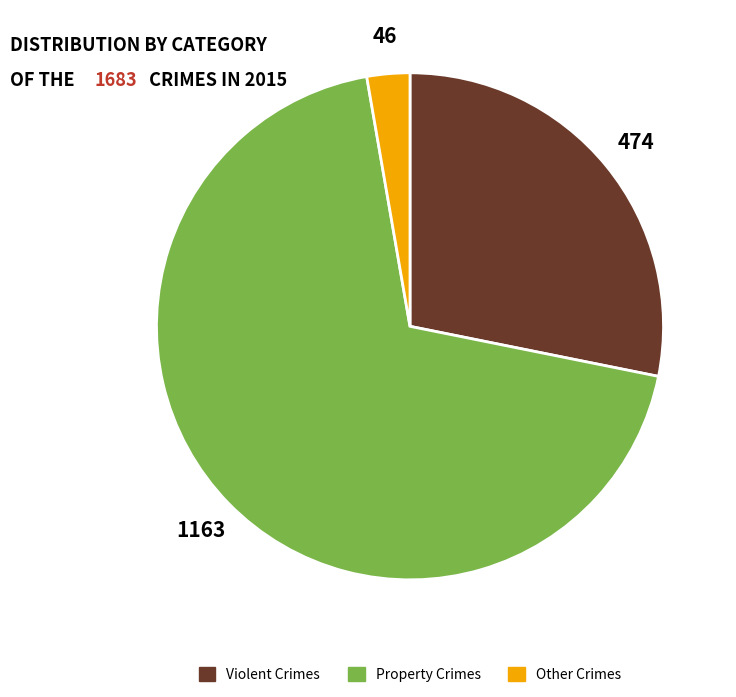

Does any single category account for the majority?

Yes